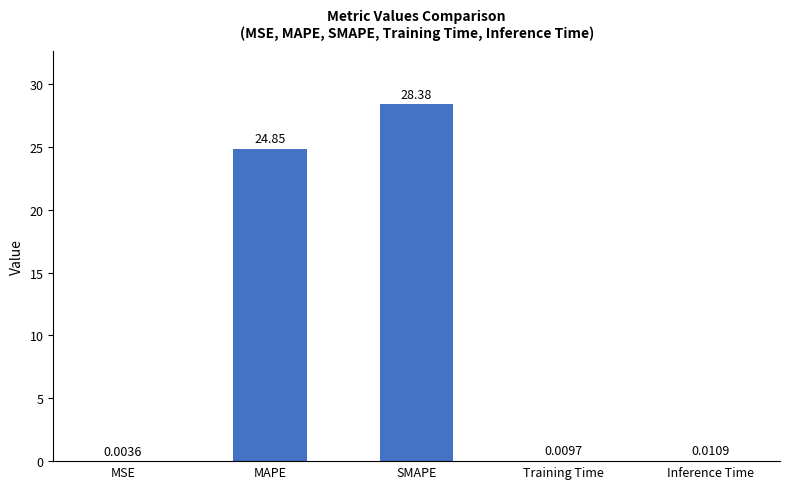

The chart shows a value of 28.4 at SMAPE. True or false?

True